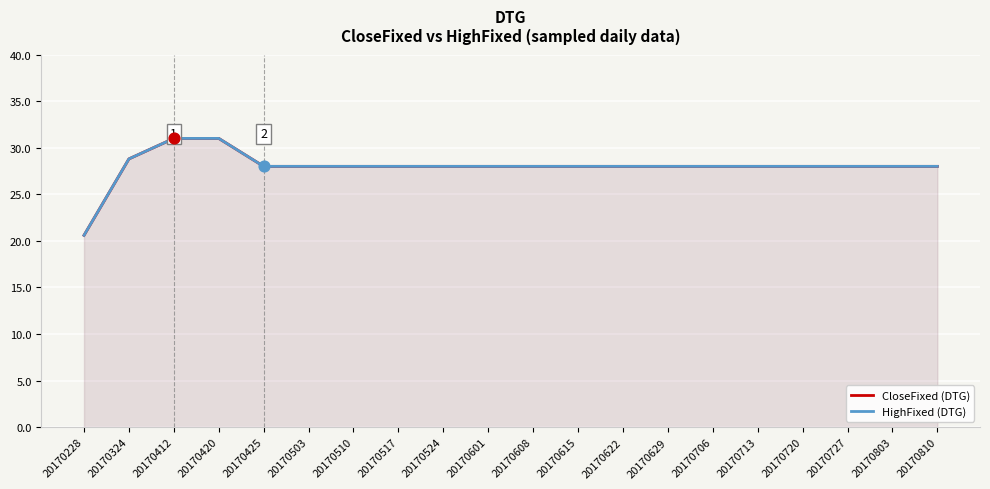

Which series reaches the maximum Y coordinate?

CloseFixed (DTG)